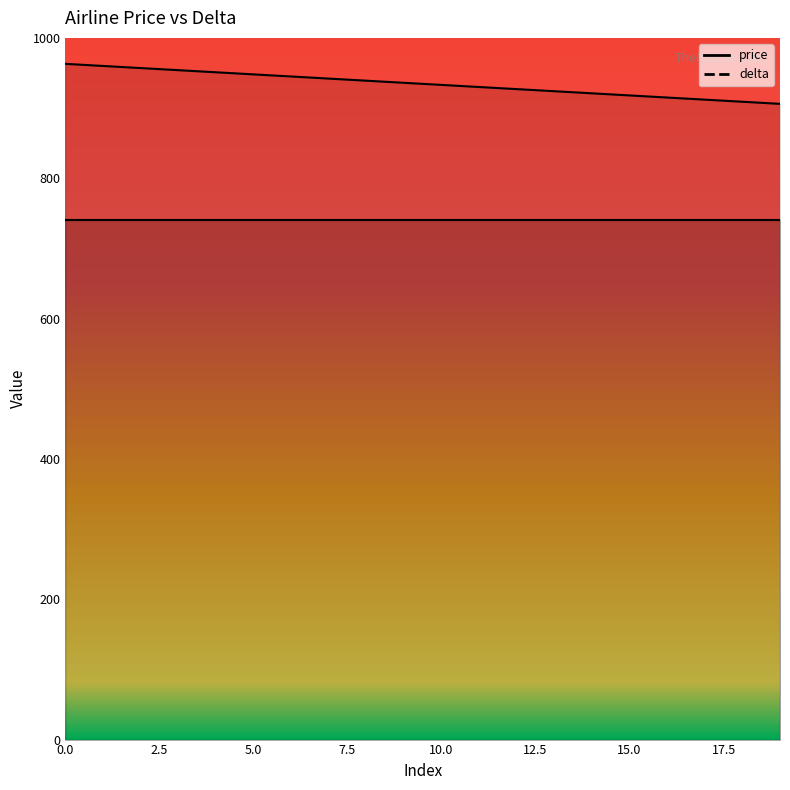

Reading left to right, extract all data points from this chart.

963	960	957	954	951	948	945	942	939	936	933	930	927	924	921	918	915	912	909	906